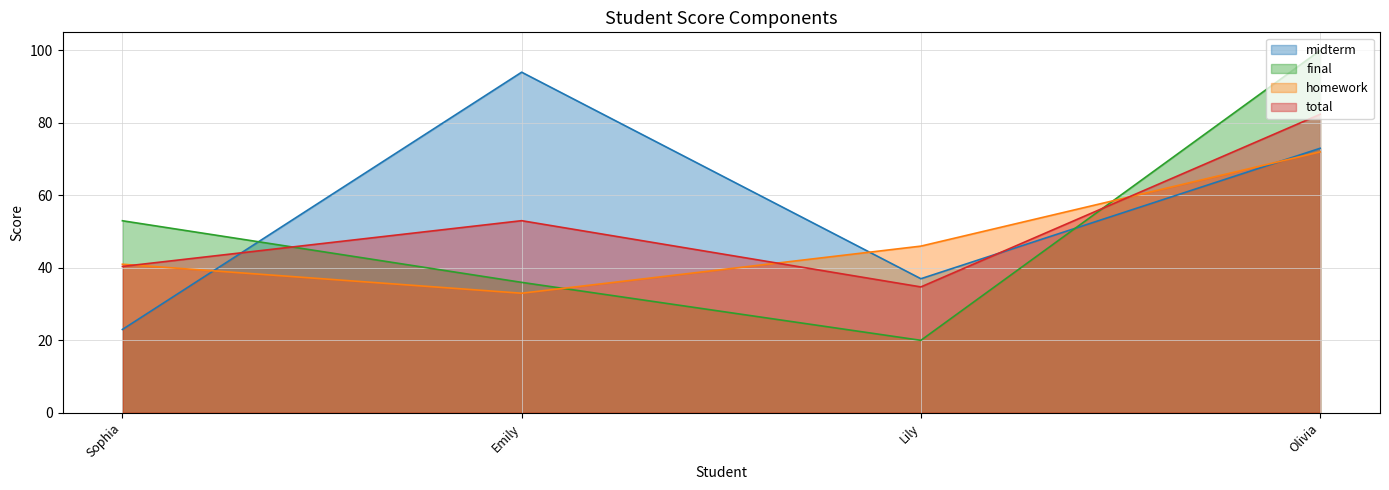

At which category is the sum across all series the highest?

Olivia